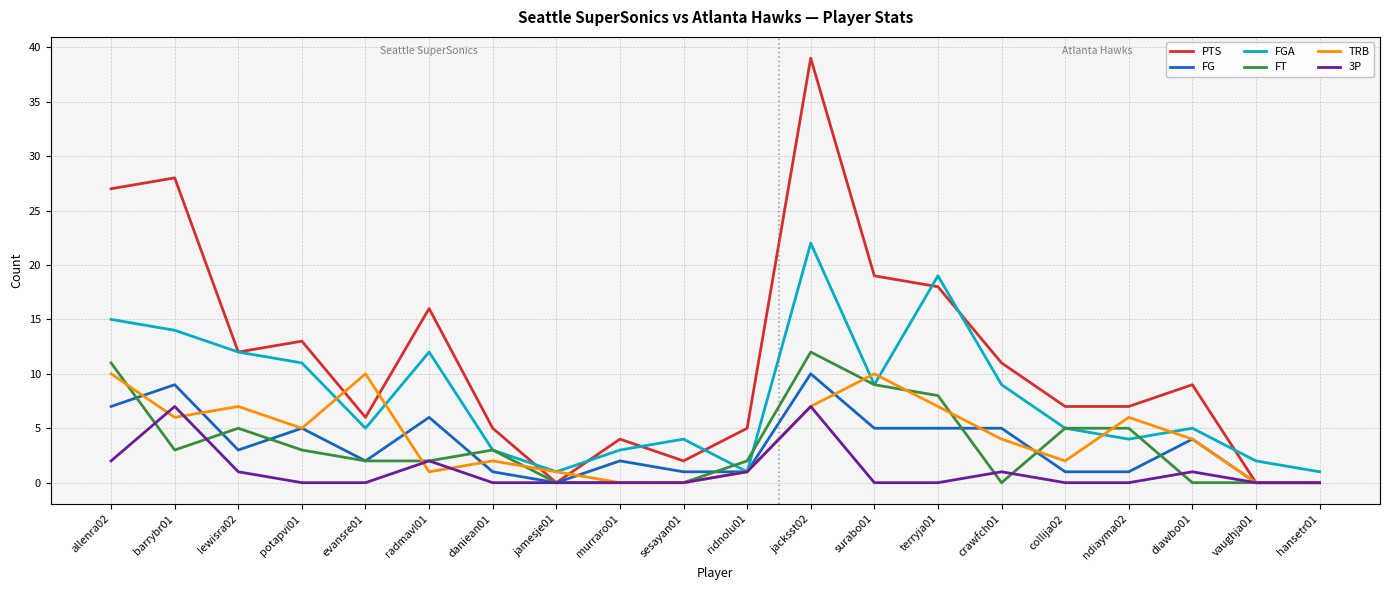

Is the value of PTS at collija02 greater than the value of 3P at ridnolu01?

Yes